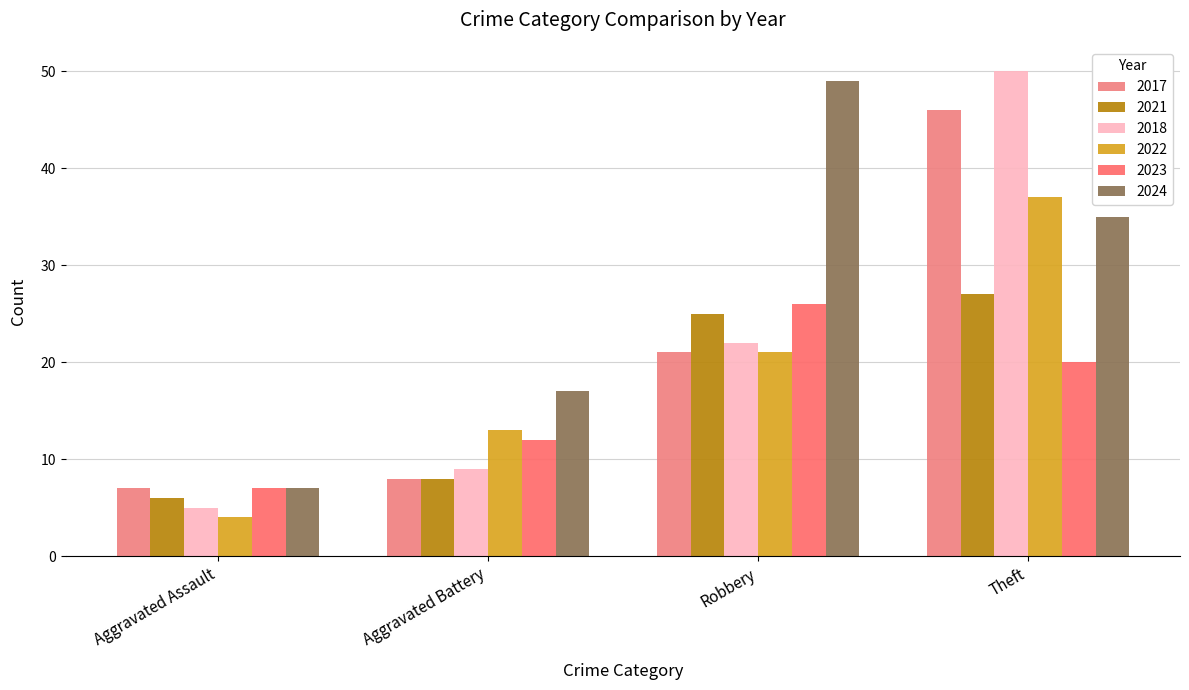

At how many categories does at least one series exceed 5?

4